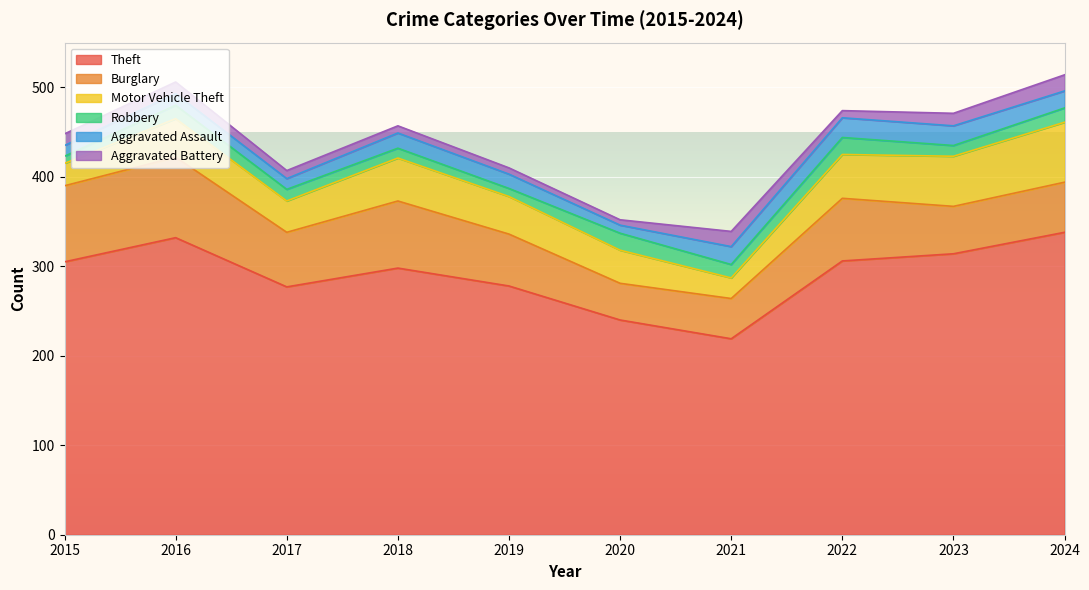

How many data points does each series have?

10